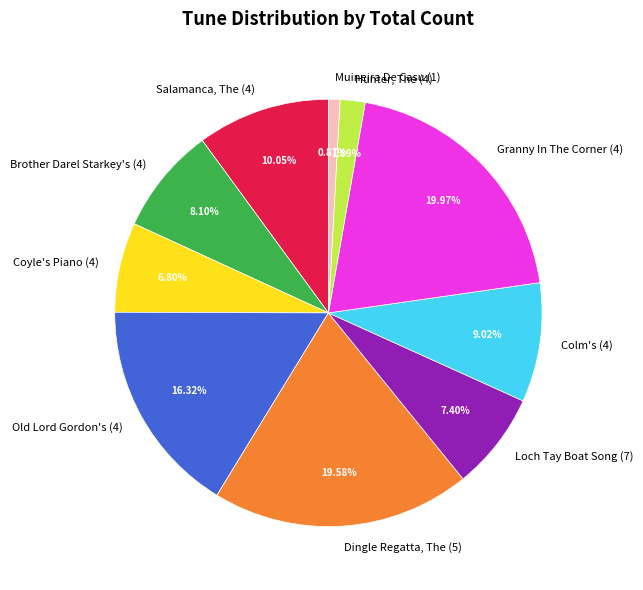

To the nearest percent, what percentage of the pie is Loch Tay Boat Song (7)?

7%